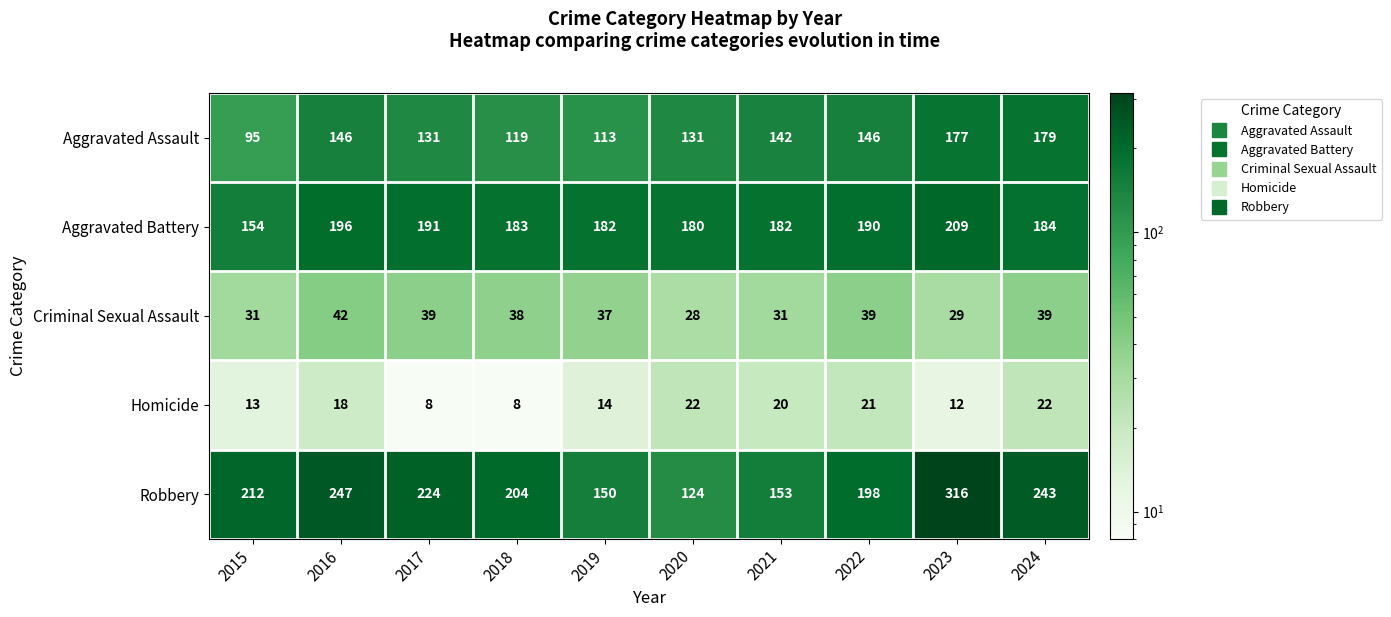

Where is Criminal Sexual Assault nearest to the value 35?

2019